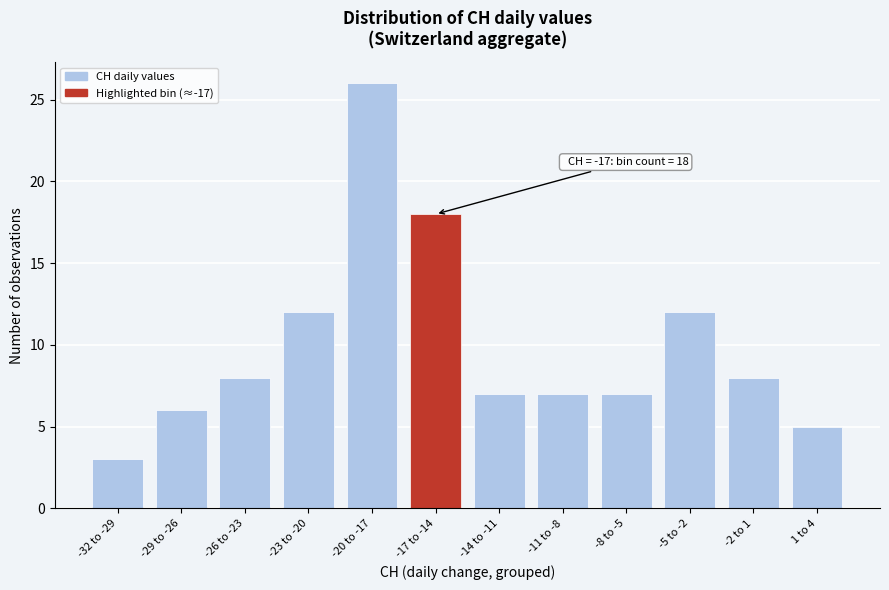

Reading right to left, what are all the values shown in this chart?

1 to 4=5	-2 to 1=8	-5 to -2=12	-8 to -5=7	-11 to -8=7	-14 to -11=7	-17 to -14=18	-20 to -17=26	-23 to -20=12	-26 to -23=8	-29 to -26=6	-32 to -29=3